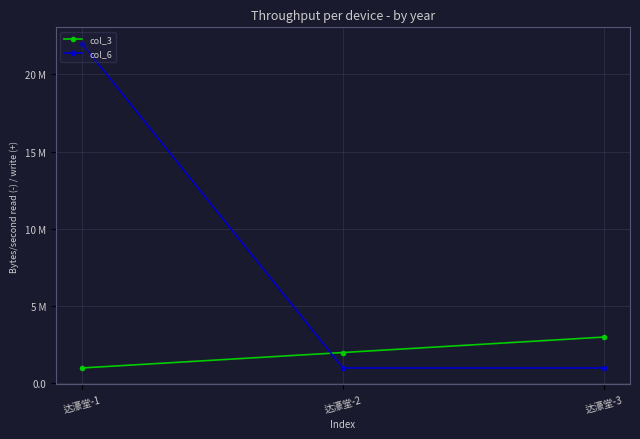

What is the average value of the col_3 series?

2